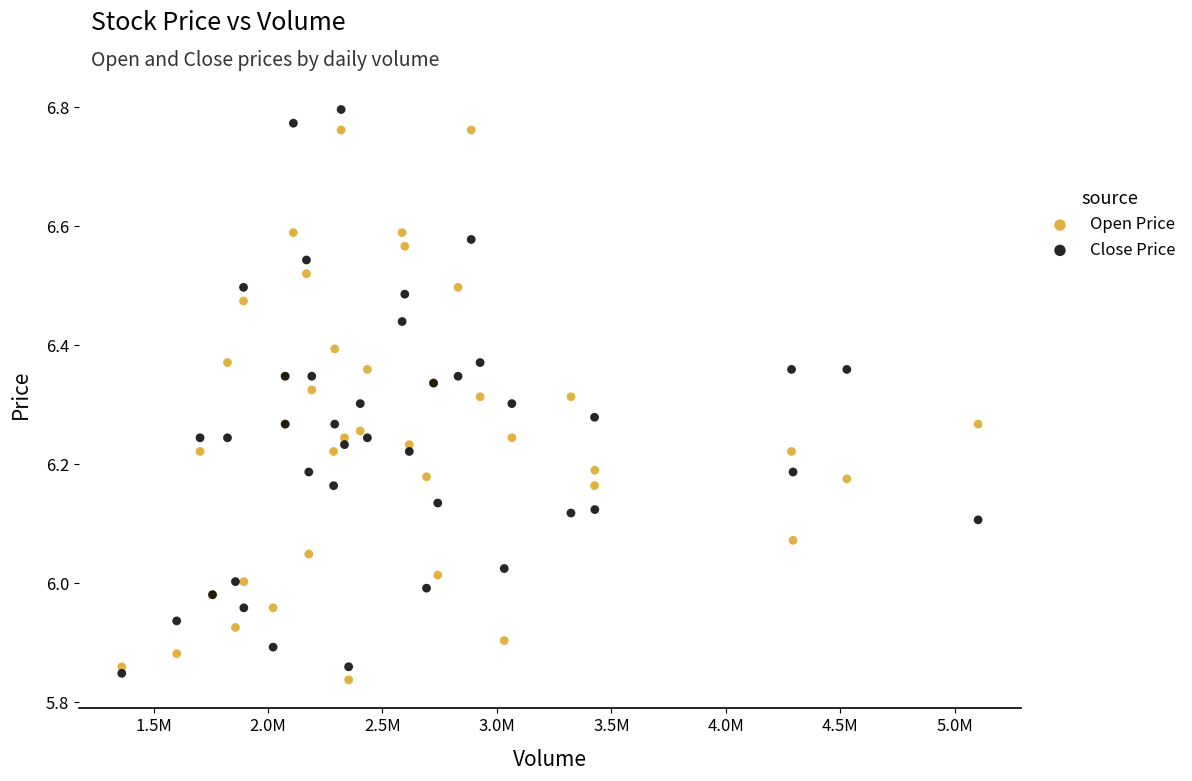

Which series reaches the minimum Y coordinate?

Open Price